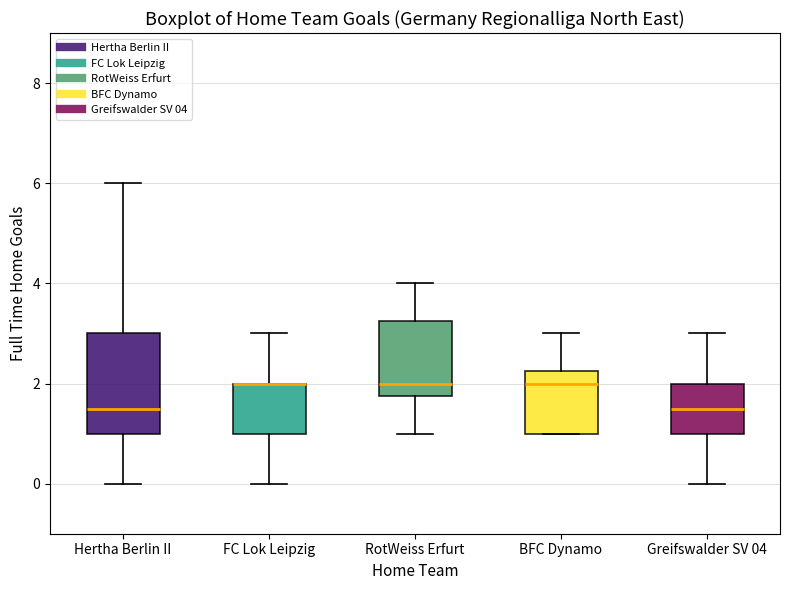

Where is the lower edge of the box for FC Lok Leipzig on the y-axis? The values are not printed on the chart, so give them approximately, as read against the axis.

1.0